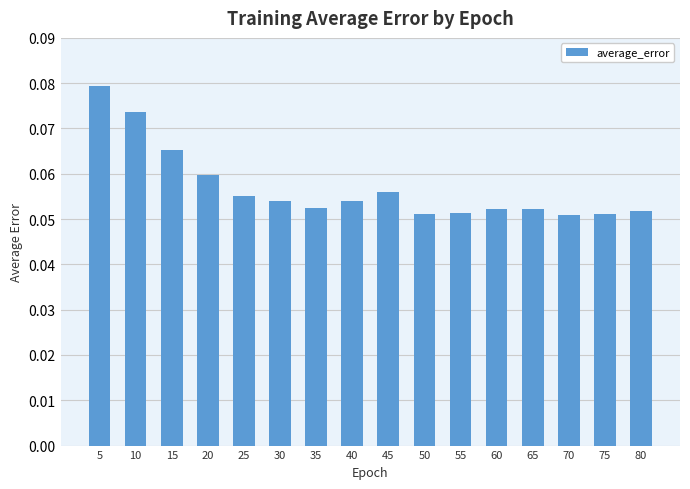

Is it true that the value at 55 is 0.0?

False